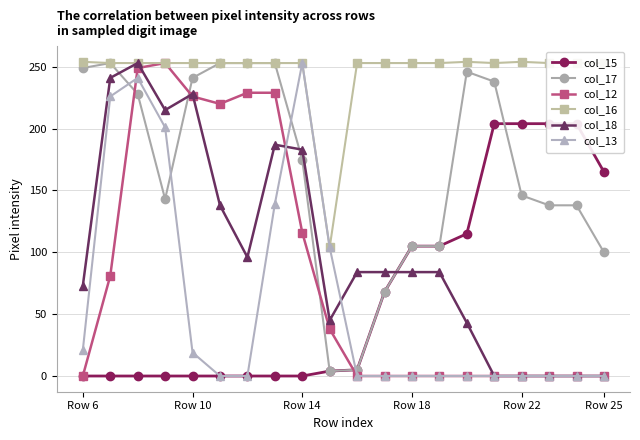

What are all the series names shown in the legend?

col_15, col_17, col_12, col_16, col_18, col_13